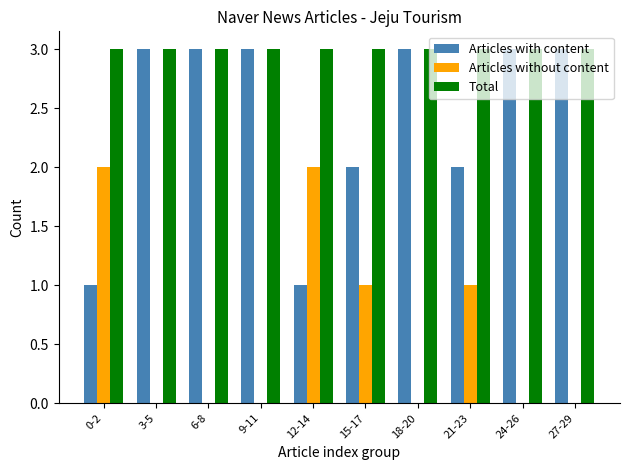

How many series are shown in this chart?

3